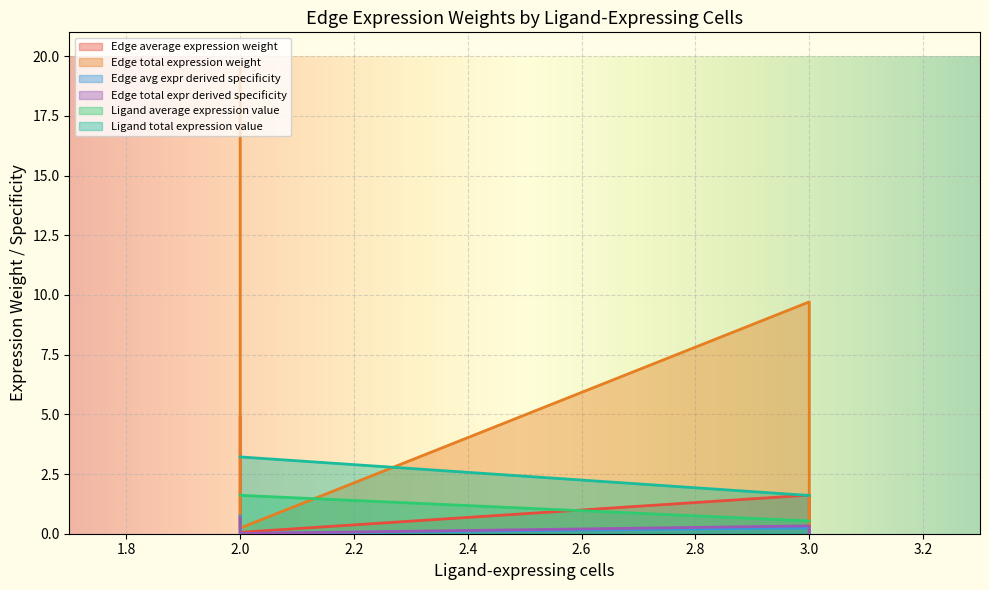

At how many categories does at least one series exceed 5?

2